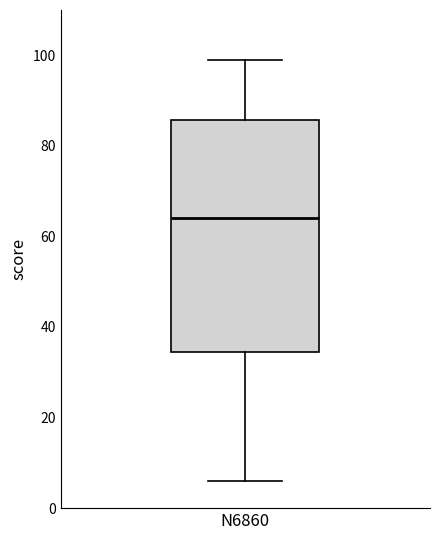

Transcribe this box plot: give where the median line is, the range the box spans, and where the two whiskers end, as read against the y-axis. The values are not printed on the chart, so give them approximately, as read against the axis.

median 64, box 34 to 86, whiskers 6 to 100